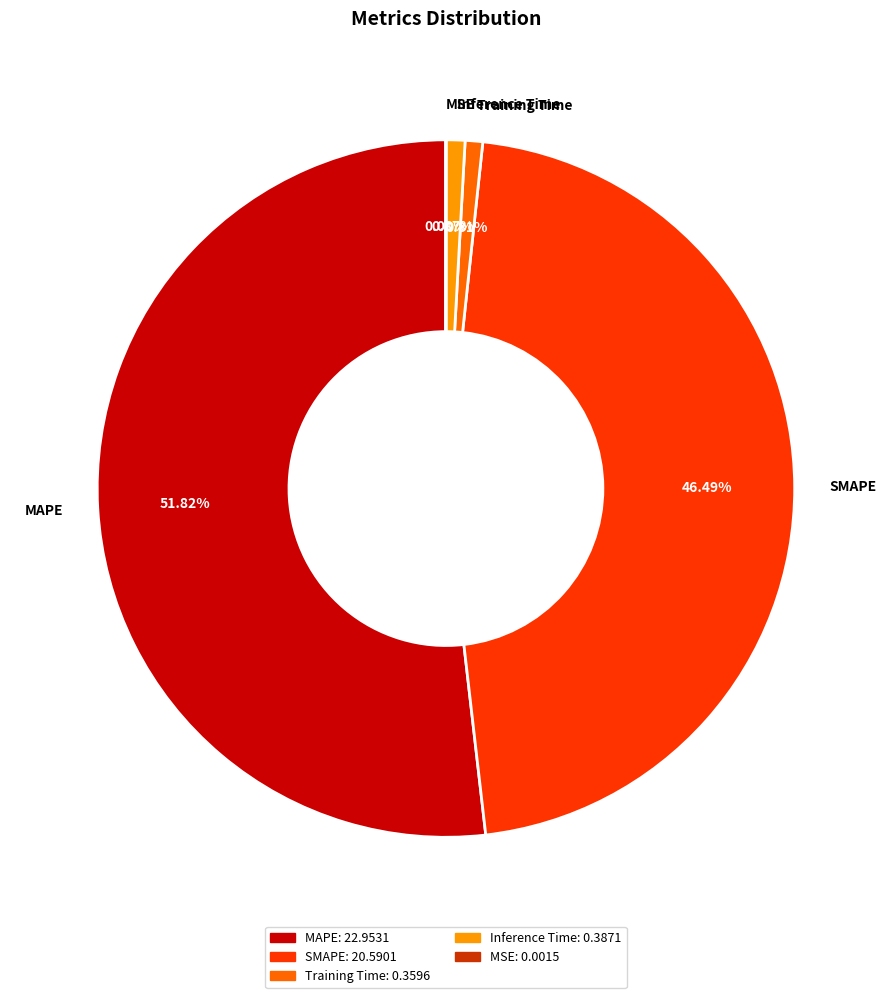

Between Inference Time and SMAPE, which is larger?

SMAPE